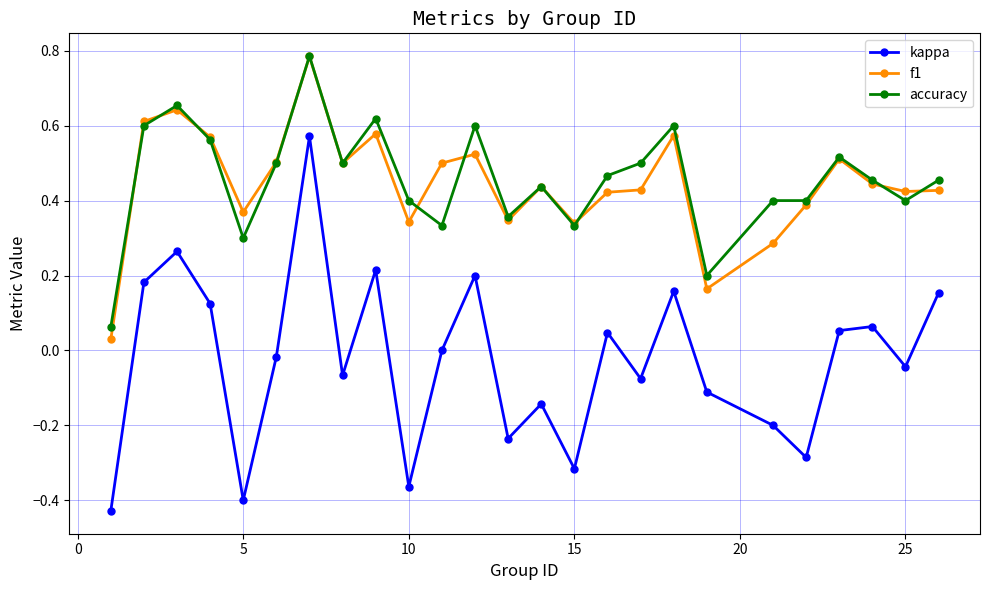

Which series has the widest spread of values?

kappa